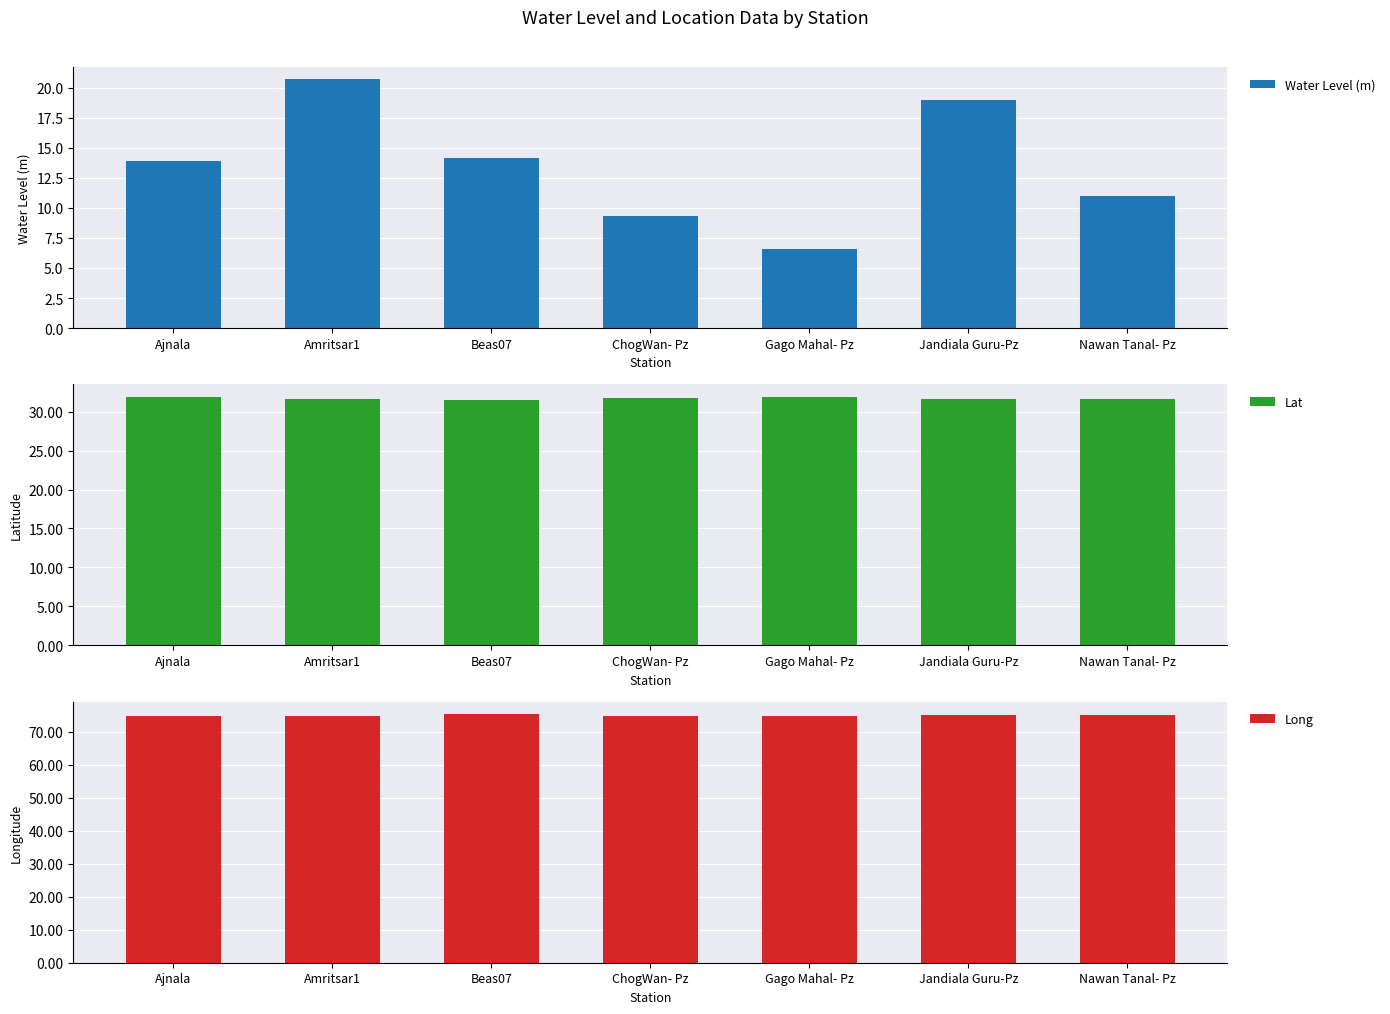

Does the chart contain stacked bars?

No